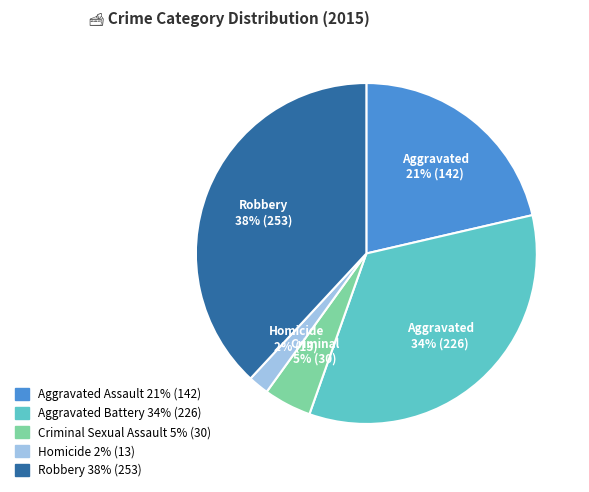

Count the number of slices in the pie.

5